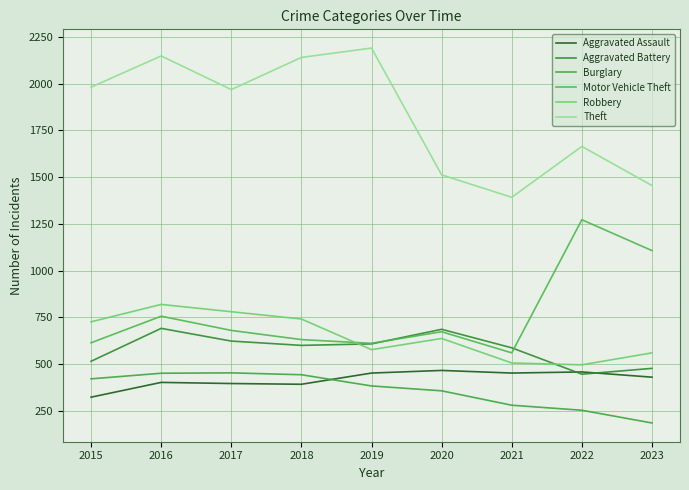

At which category does Theft reach its first local valley?

2017